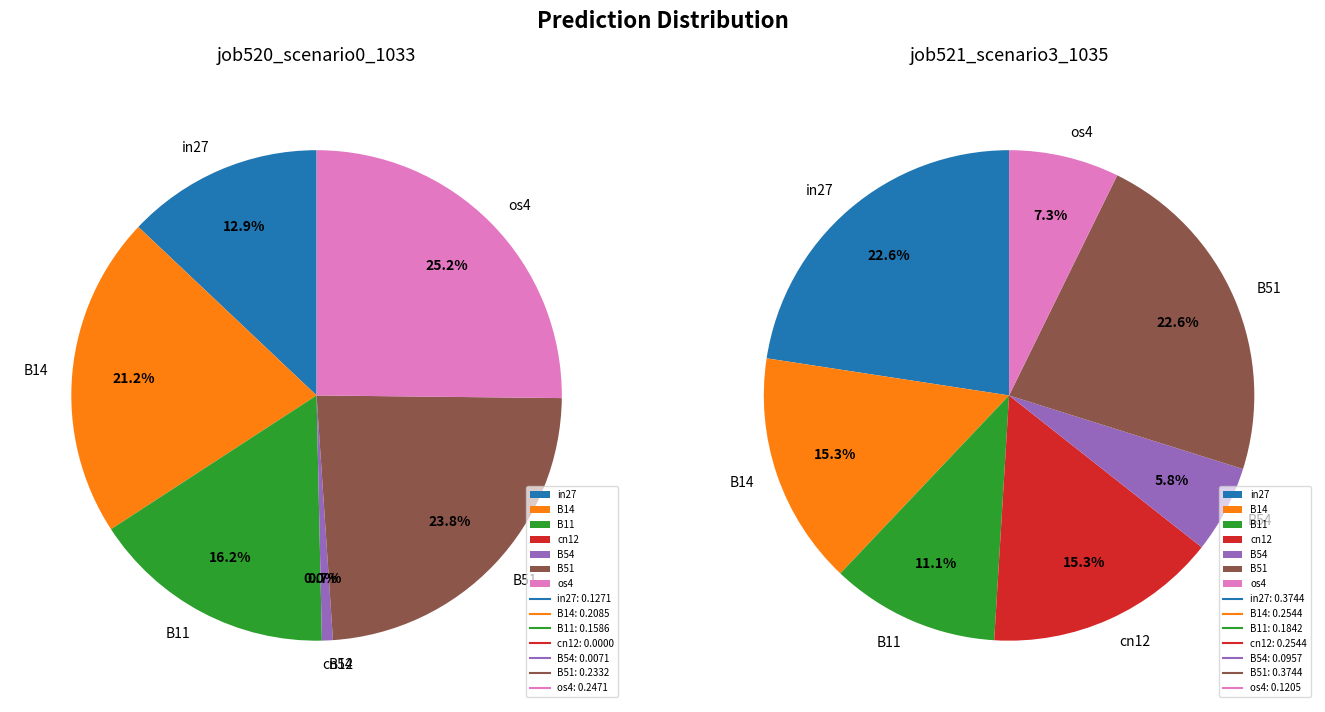

What is the smallest slice in the pie chart?

cn12